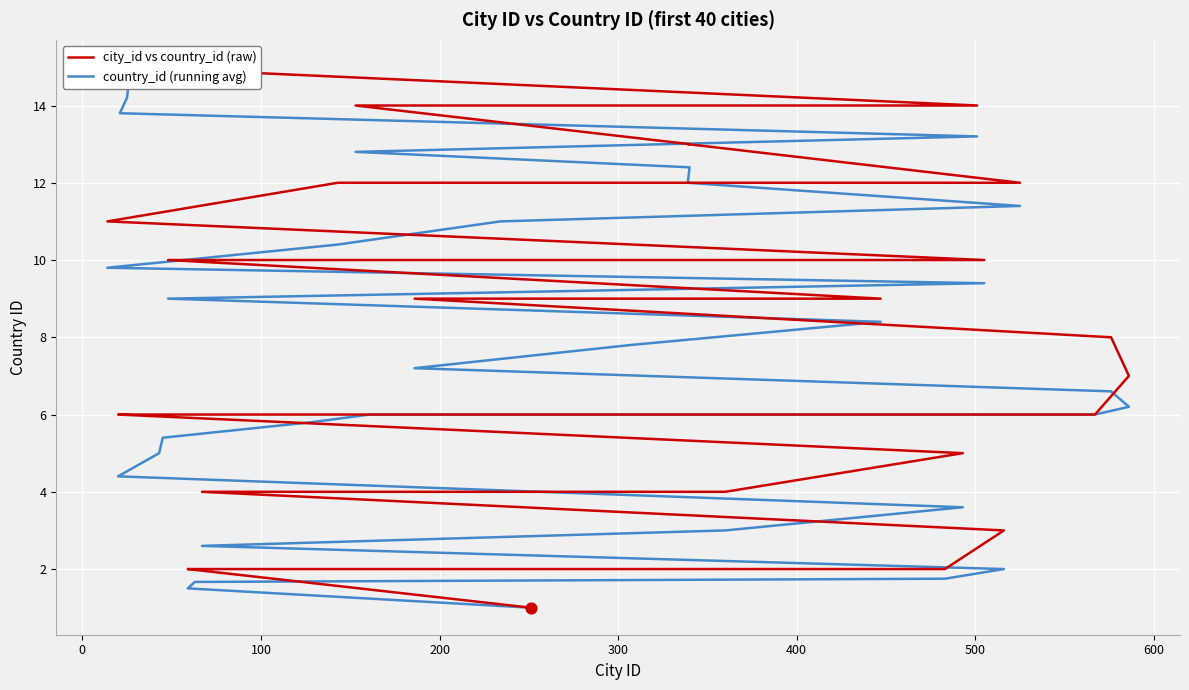

What are all the series names shown in the legend?

city_id vs country_id (raw), country_id (running avg)